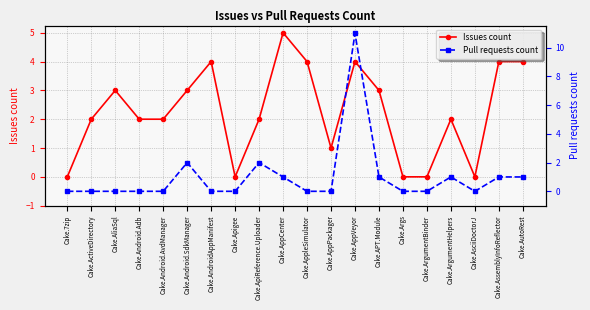

Reading left to right, transcribe all the data shown in this chart.

Issues count: 0	2	3	2	2	3	4	0	2	5	4	1	4	3	0	0	2	0	4	4
Pull requests count: 0	0	0	0	0	2	0	0	2	1	0	0	11	1	0	0	1	0	1	1